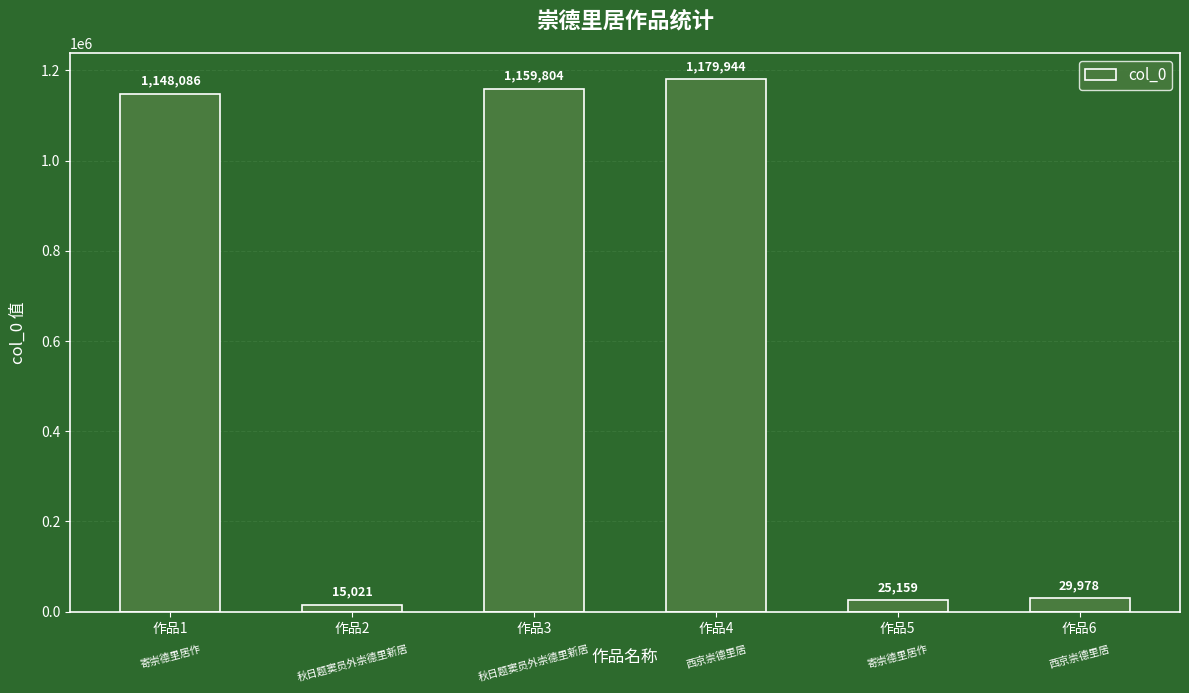

Approximately how many times larger is the value at 作品2 compared to 作品6?

0.5